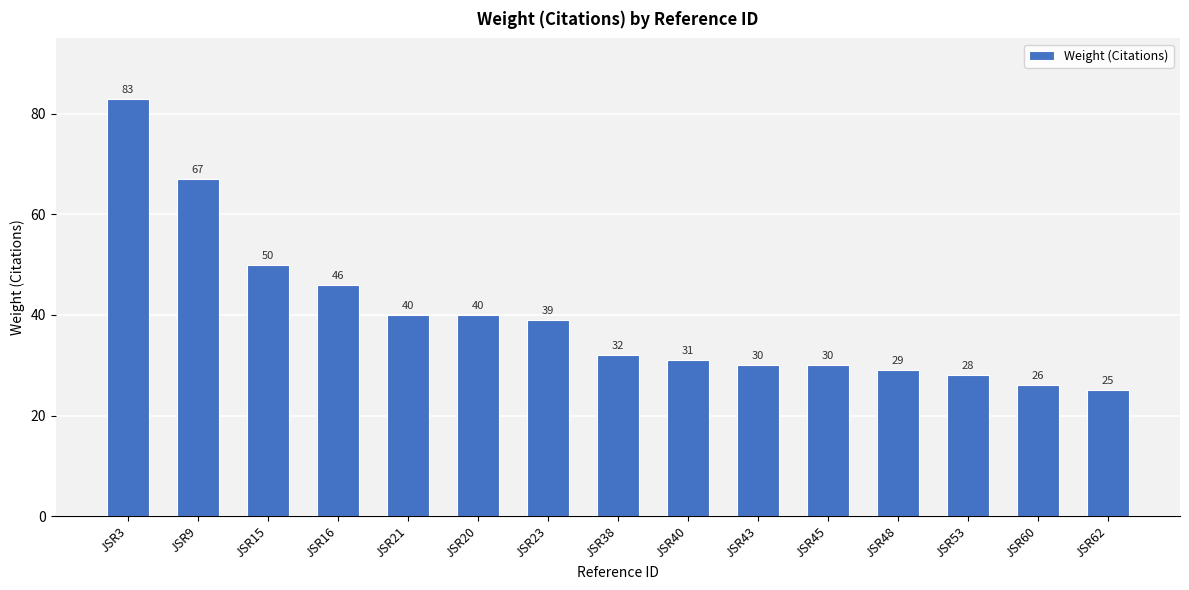

What is the smallest value displayed?

25